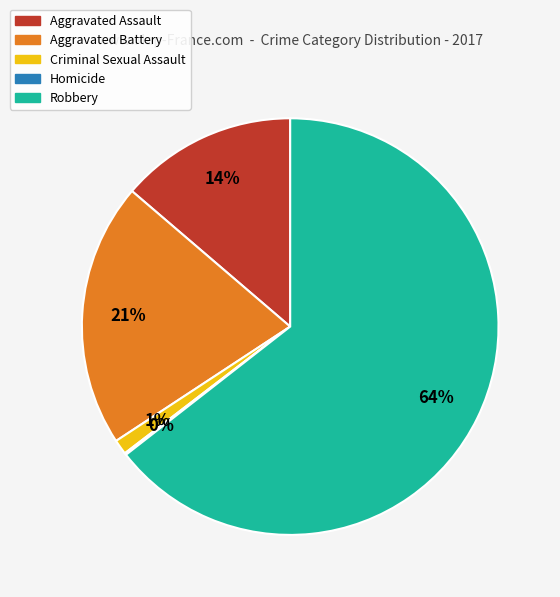

Approximately how many times larger is the value at Aggravated Battery compared to Robbery?

0.3